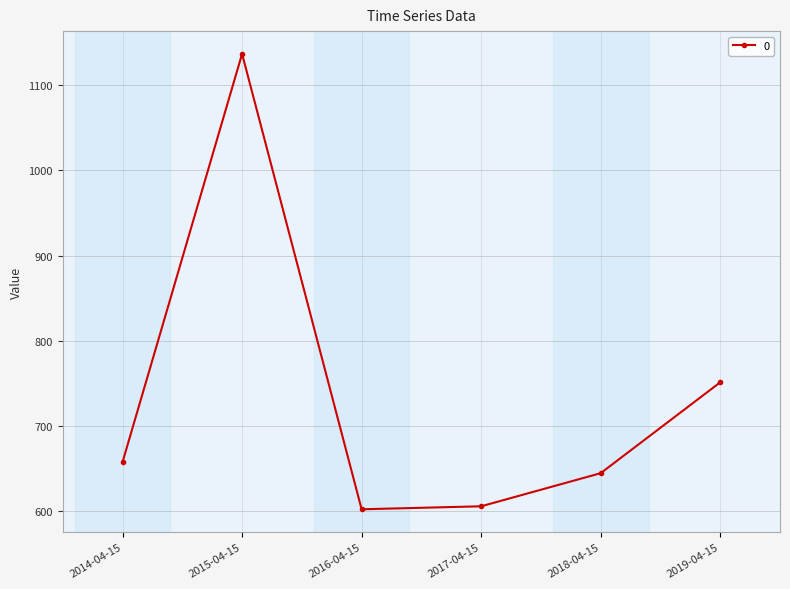

What is the change in value from 2014-04-15 to 2017-04-15?

-51.9